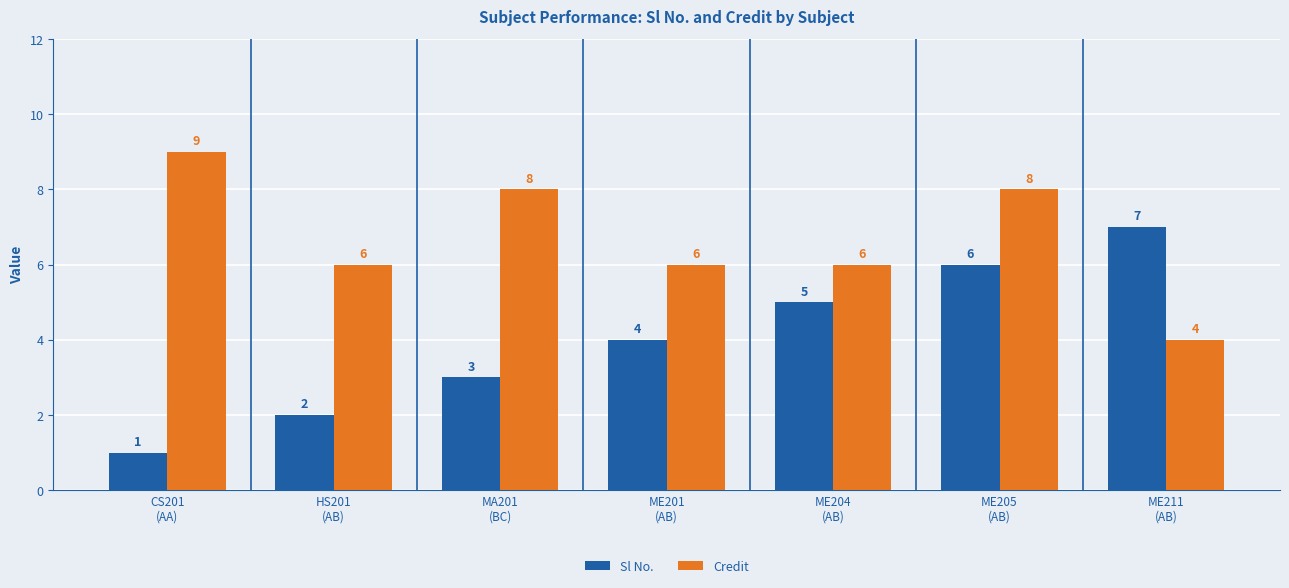

At which label does Credit reach its minimum?

ME211
(AB)